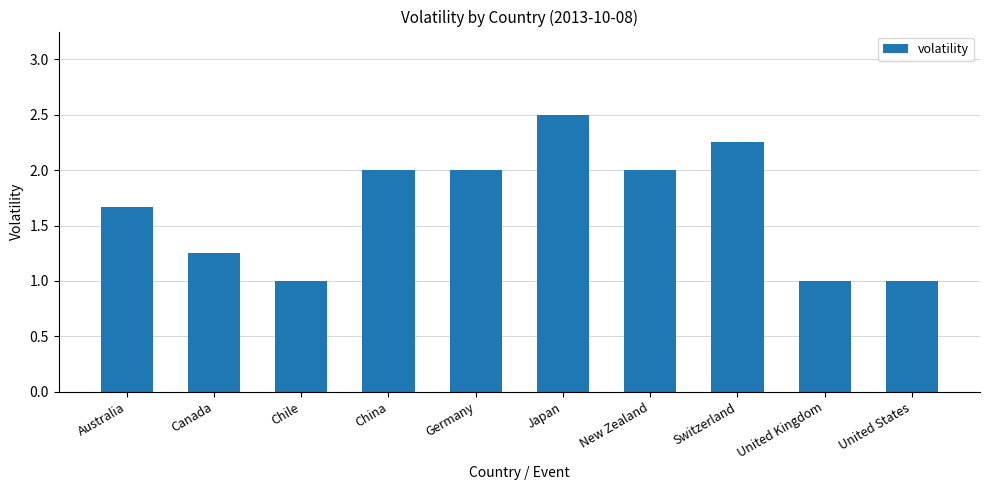

What position from the left is Germany?

5